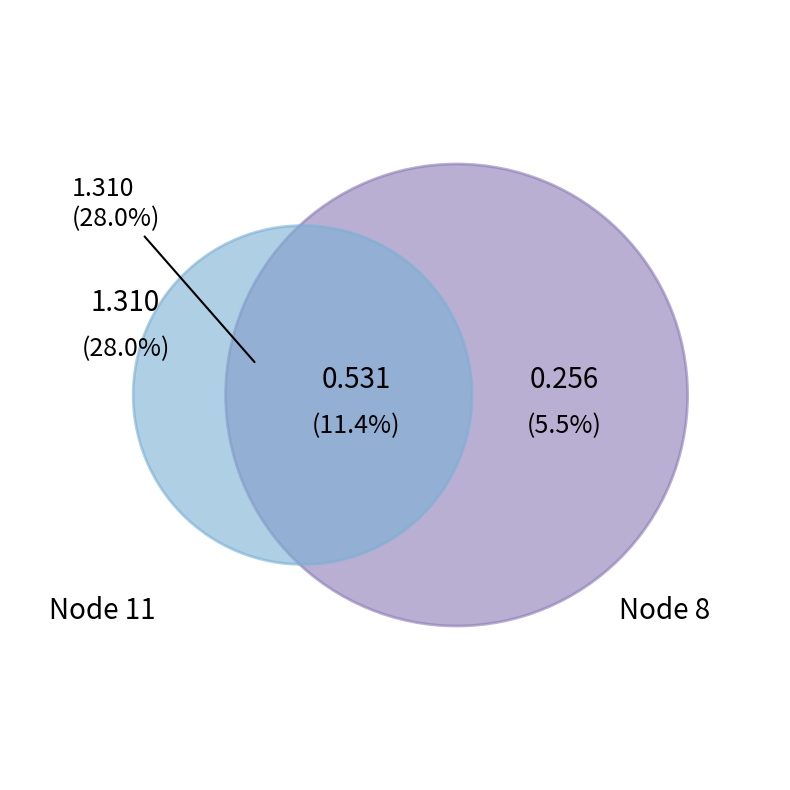

To the nearest percent, what is the difference between the 11 and 8 slice percentages?

23%